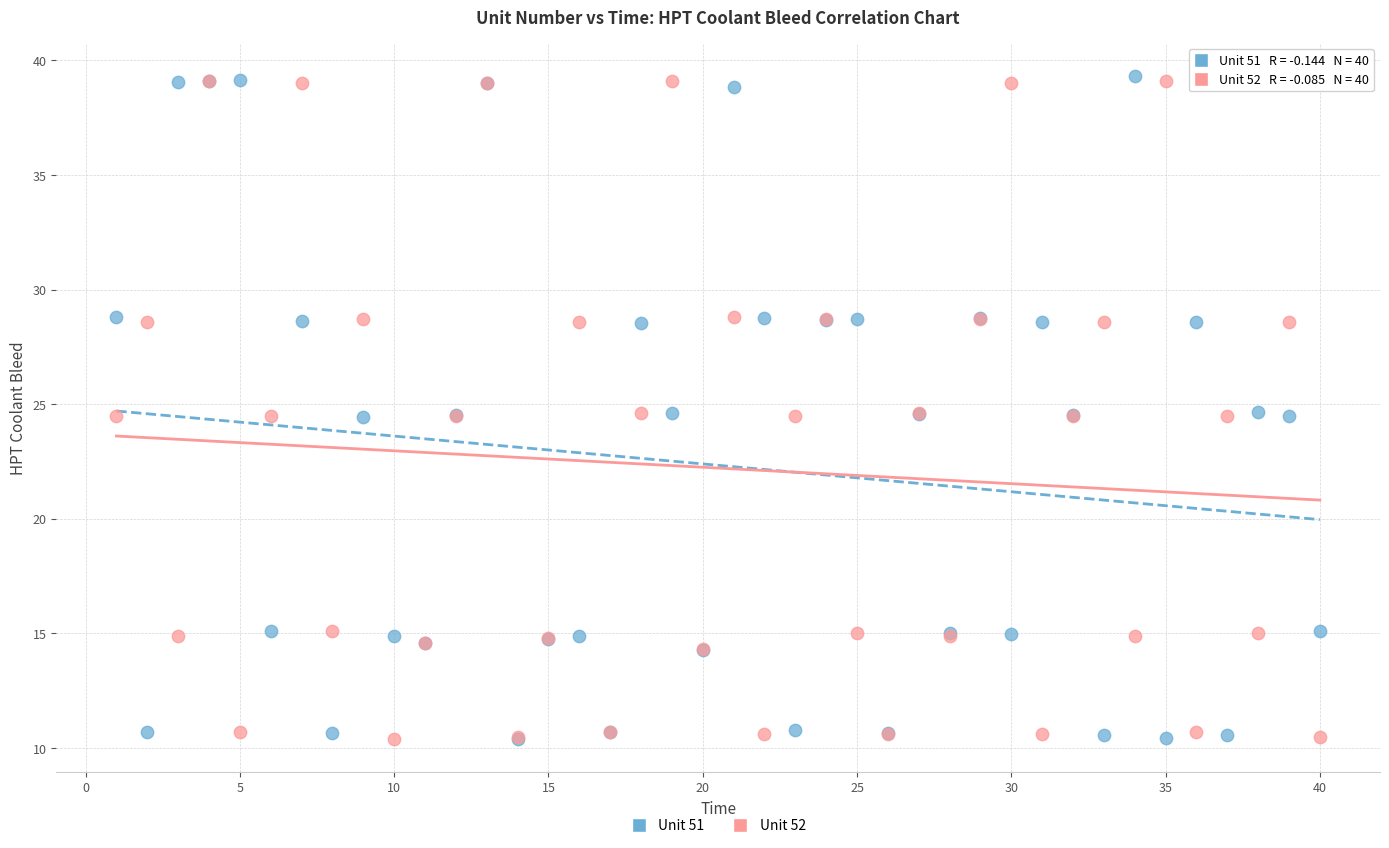

What are all the series names shown in the legend?

Unit 51, Unit 52